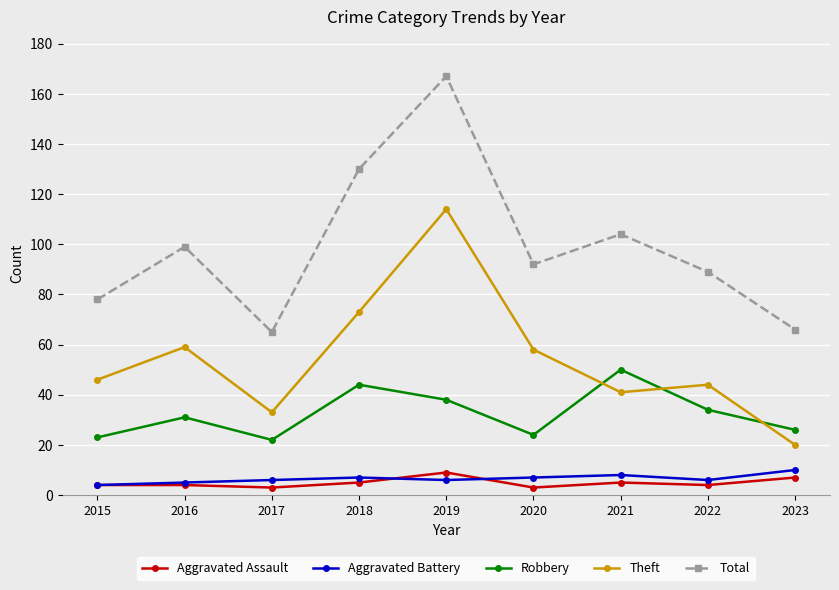

What is the minimum value for Robbery?

22